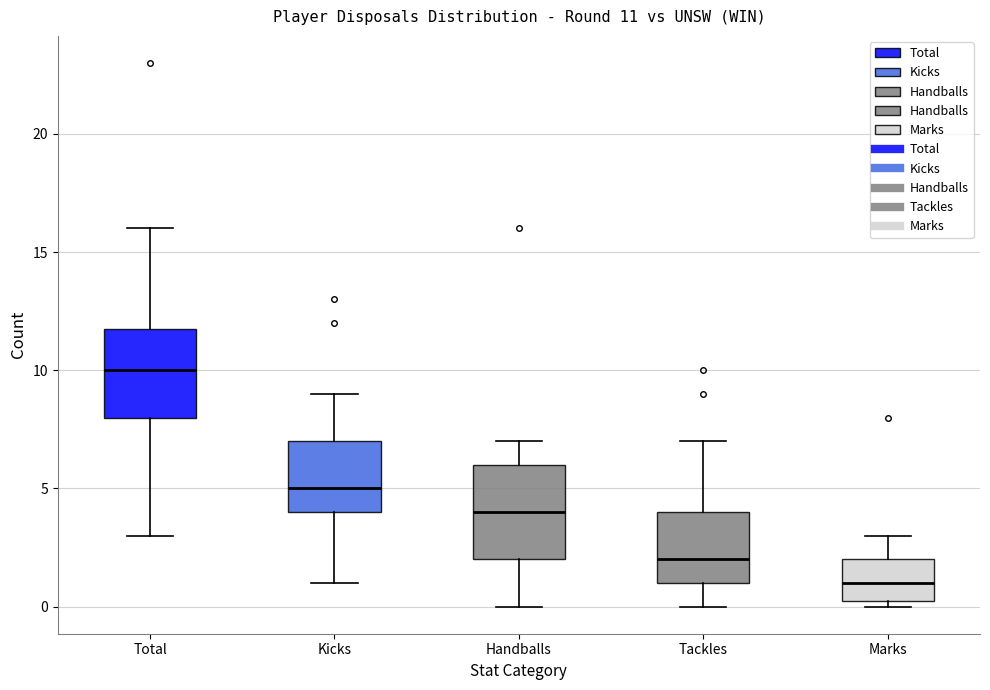

Which box's median line is the lowest?

Marks